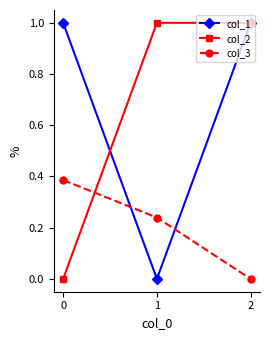

At how many categories does at least one series exceed 0?

3